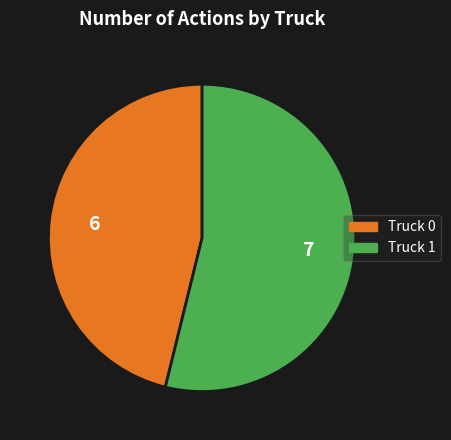

What is the smallest slice in the pie chart?

Truck 0